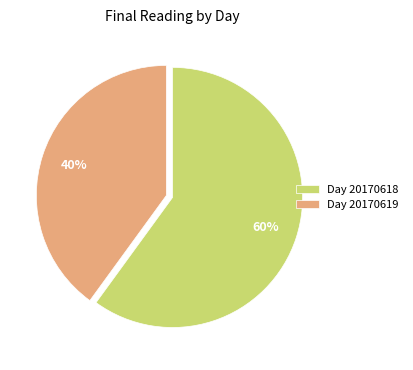

To the nearest percent, what is the difference between the largest and smallest slice percentages?

20%